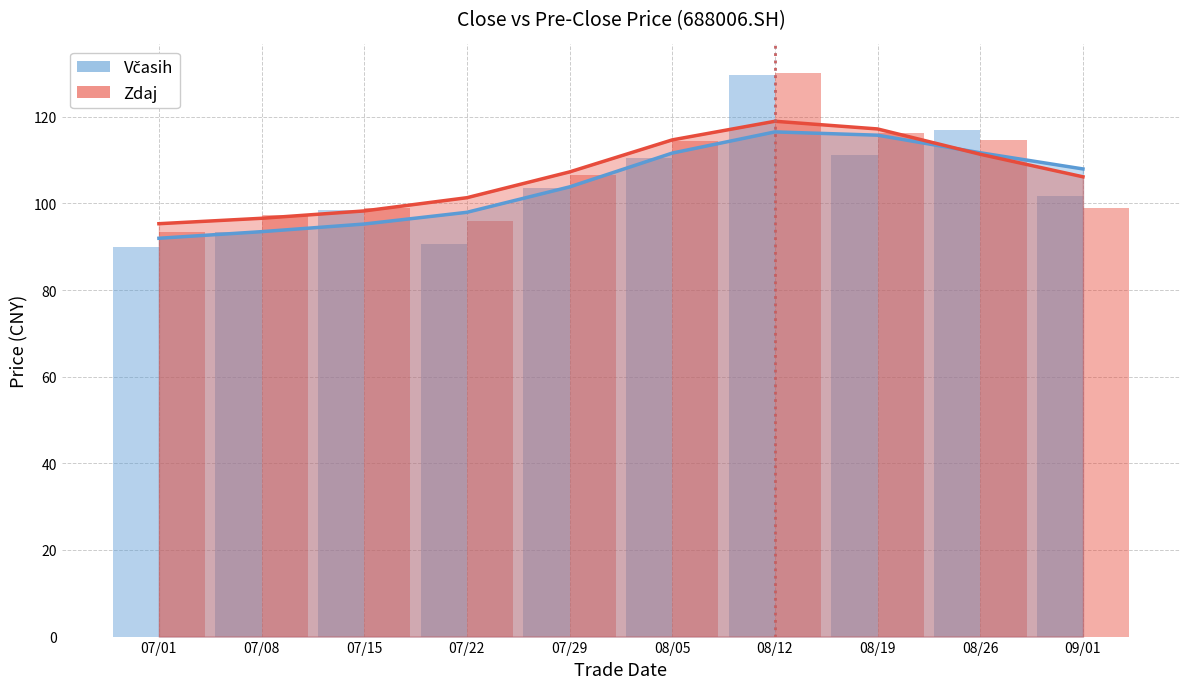

Is the value of Včasih at 07/22 greater than the value of pre_close at 07/15?

No